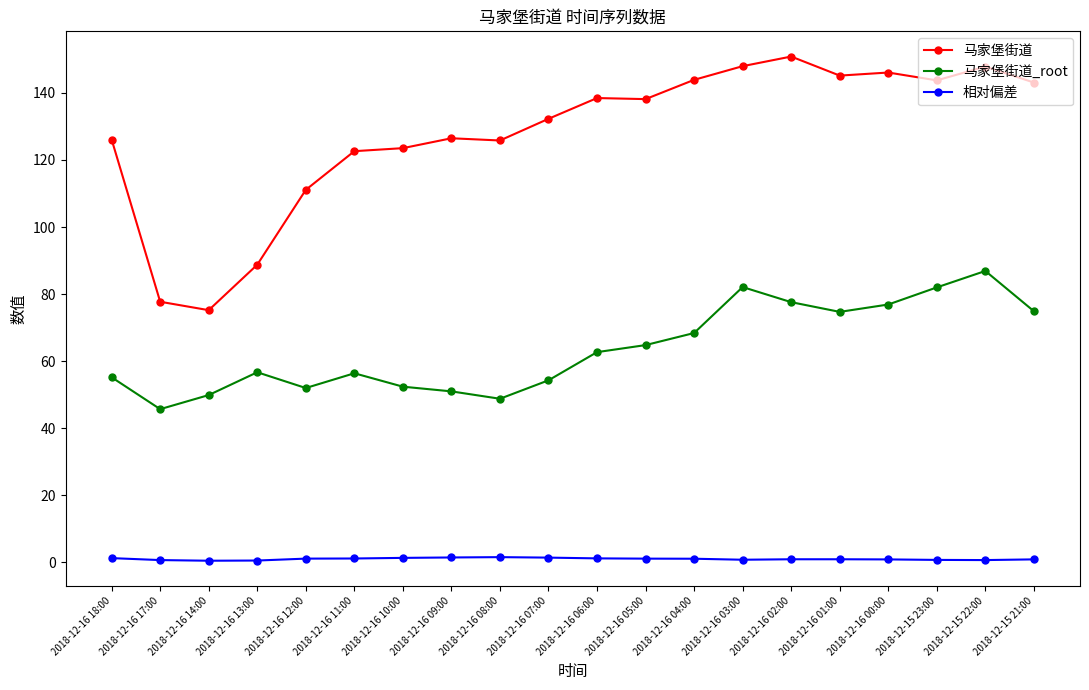

What is the total value across all series at 2018-12-16 17:00?

124.1